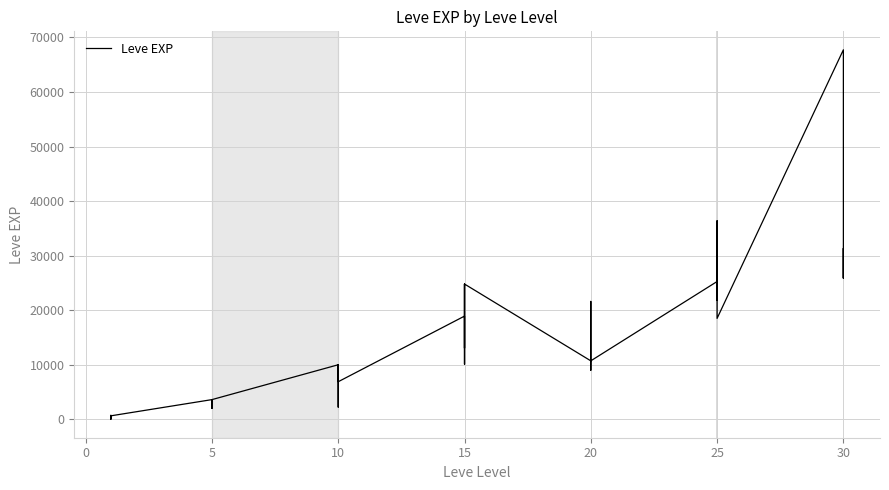

How many points are lower than both their immediate neighbors (excluding endpoints)?

12